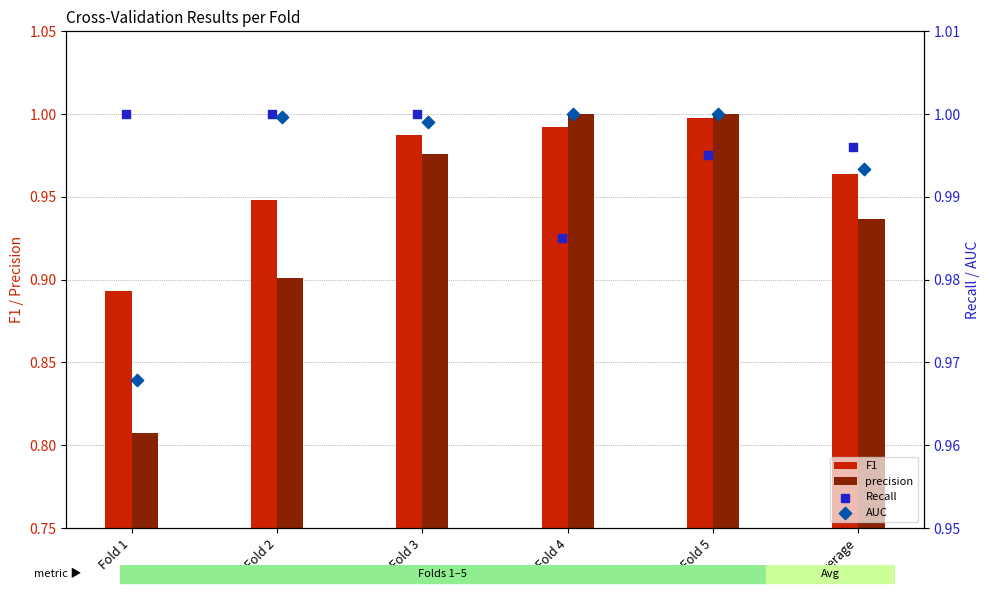

At how many categories does at least one series exceed 0?

6